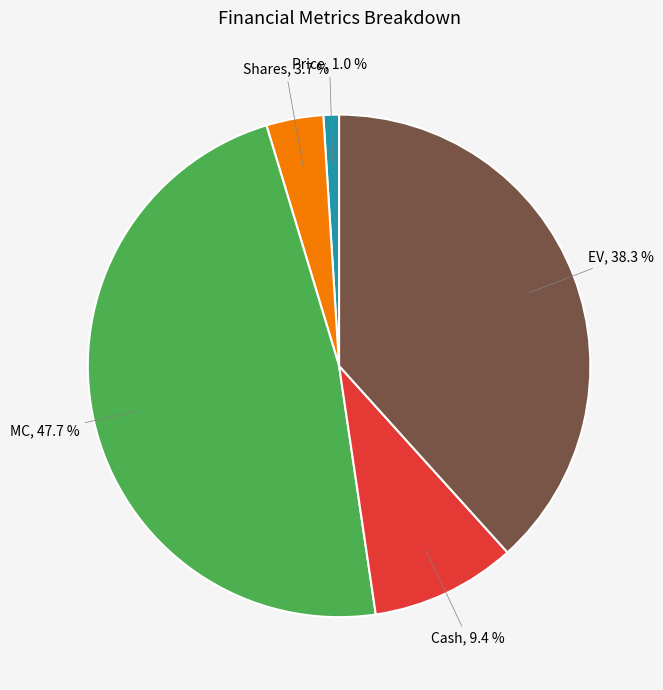

Does any single category account for the majority?

No